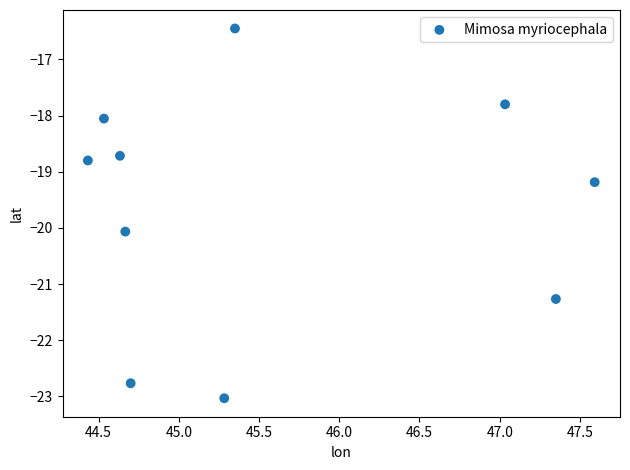

What is the range of Y values (max minus min)?

6.6